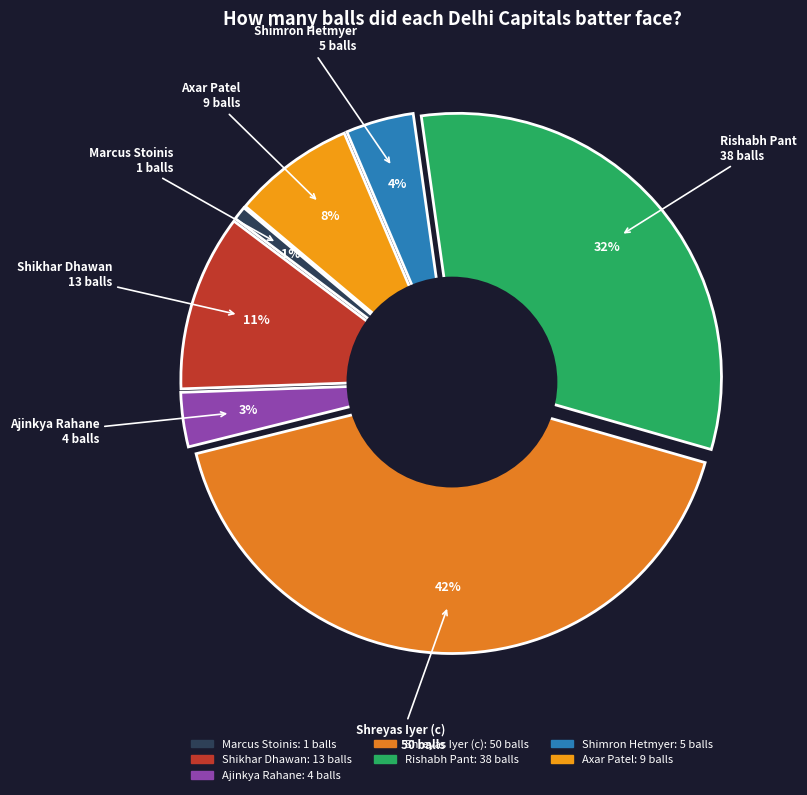

Combined, do Rishabh Pant and Ajinkya Rahane account for over 50%?

No